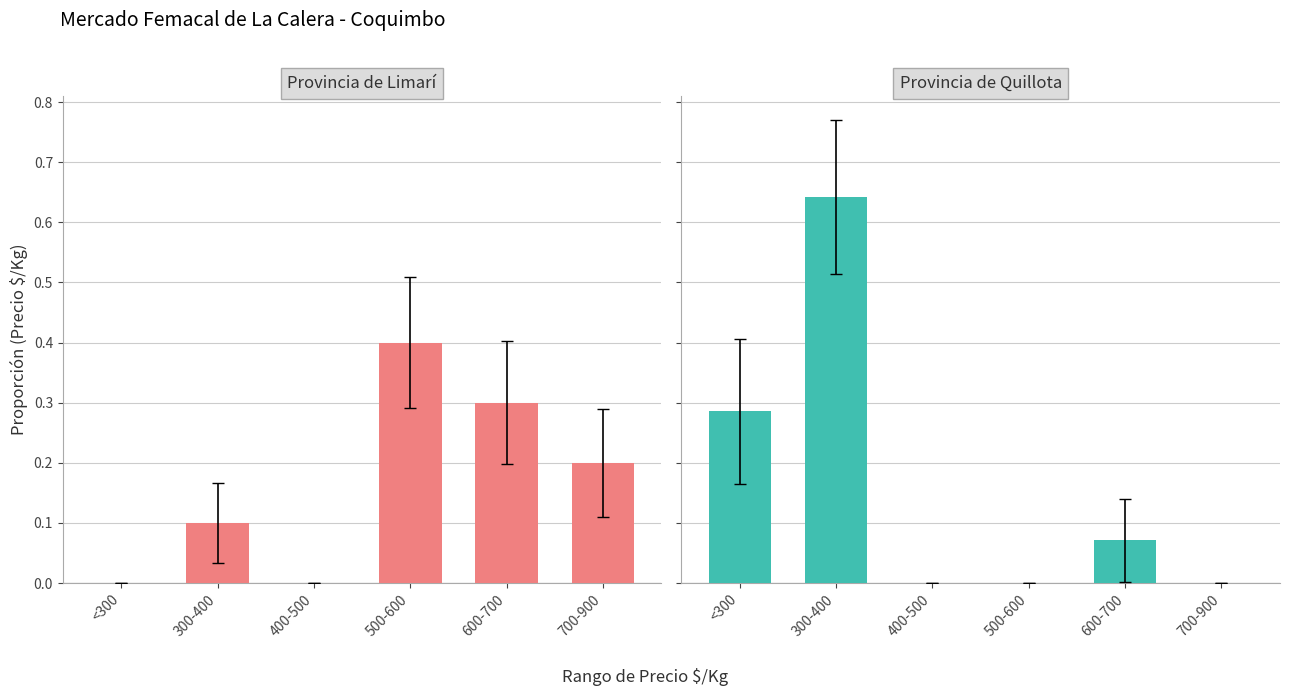

What is the average value of the Provincia de Limarí series?

0.2